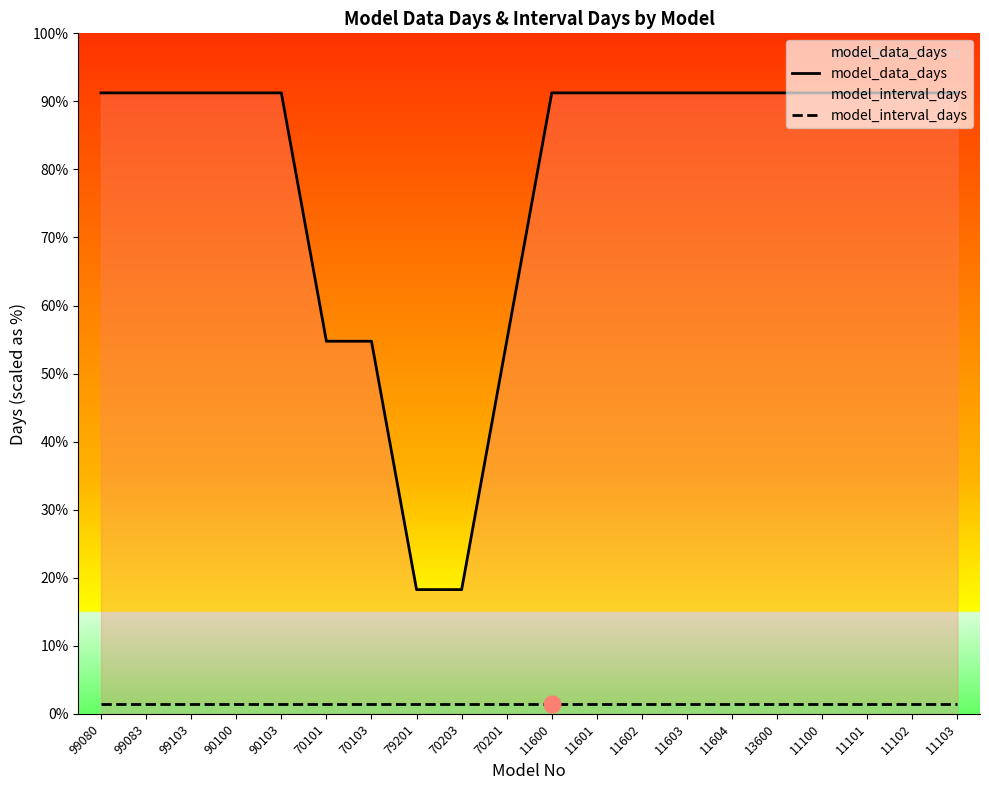

Reading right to left, transcribe all the data shown in this chart.

model_data_days: 1825	1825	1825	1825	1825	1825	1825	1825	1825	1825	1095	365	365	1095	1095	1825	1825	1825	1825	1825
model_interval_days: 30	30	30	30	30	30	30	30	30	30	30	30	30	30	30	30	30	30	30	30